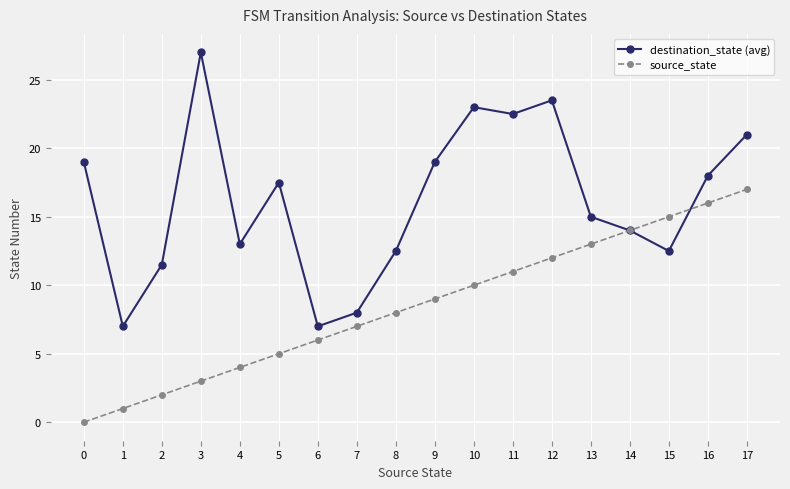

Is this an area chart (filled region under the line)?

No